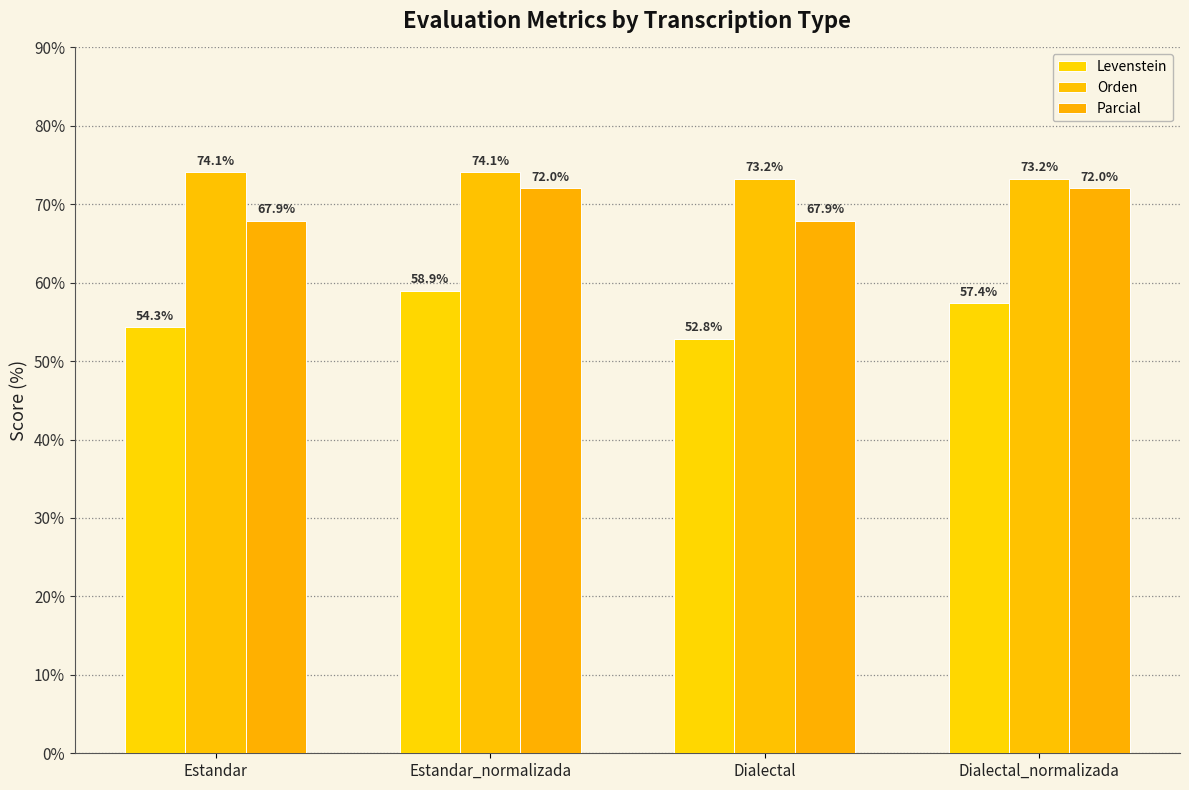

At how many categories does at least one series exceed 64?

4